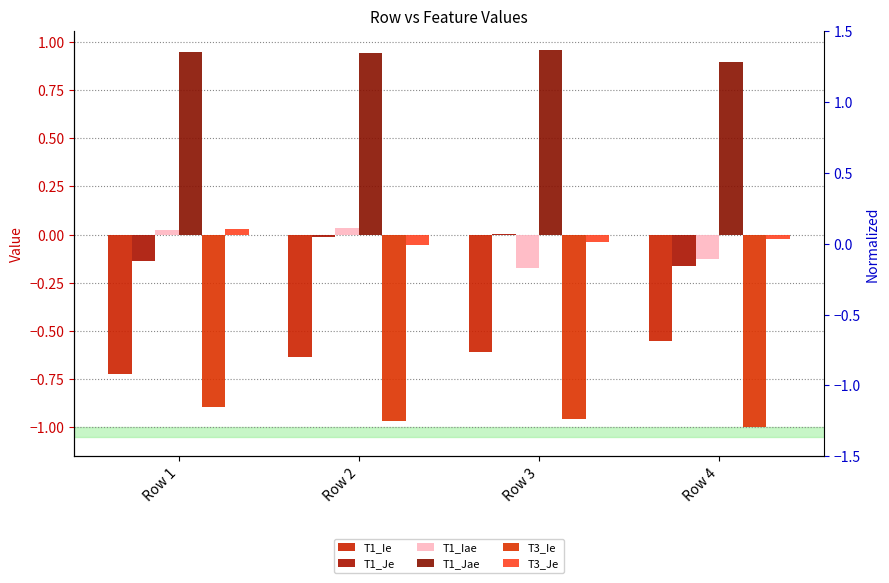

True or false: T1_Jae has a value of 0.9 at Row 2.

True